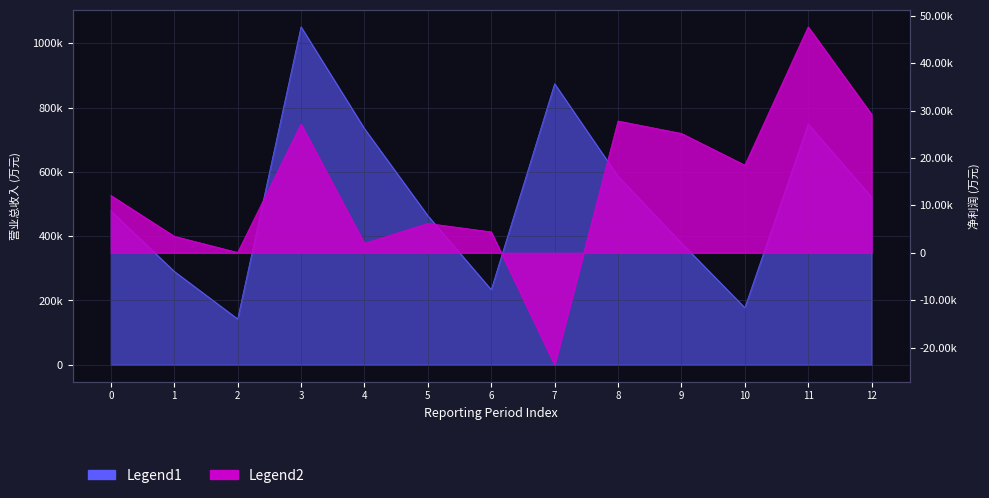

How many values in 净利润/营业利润 are below zero?

1